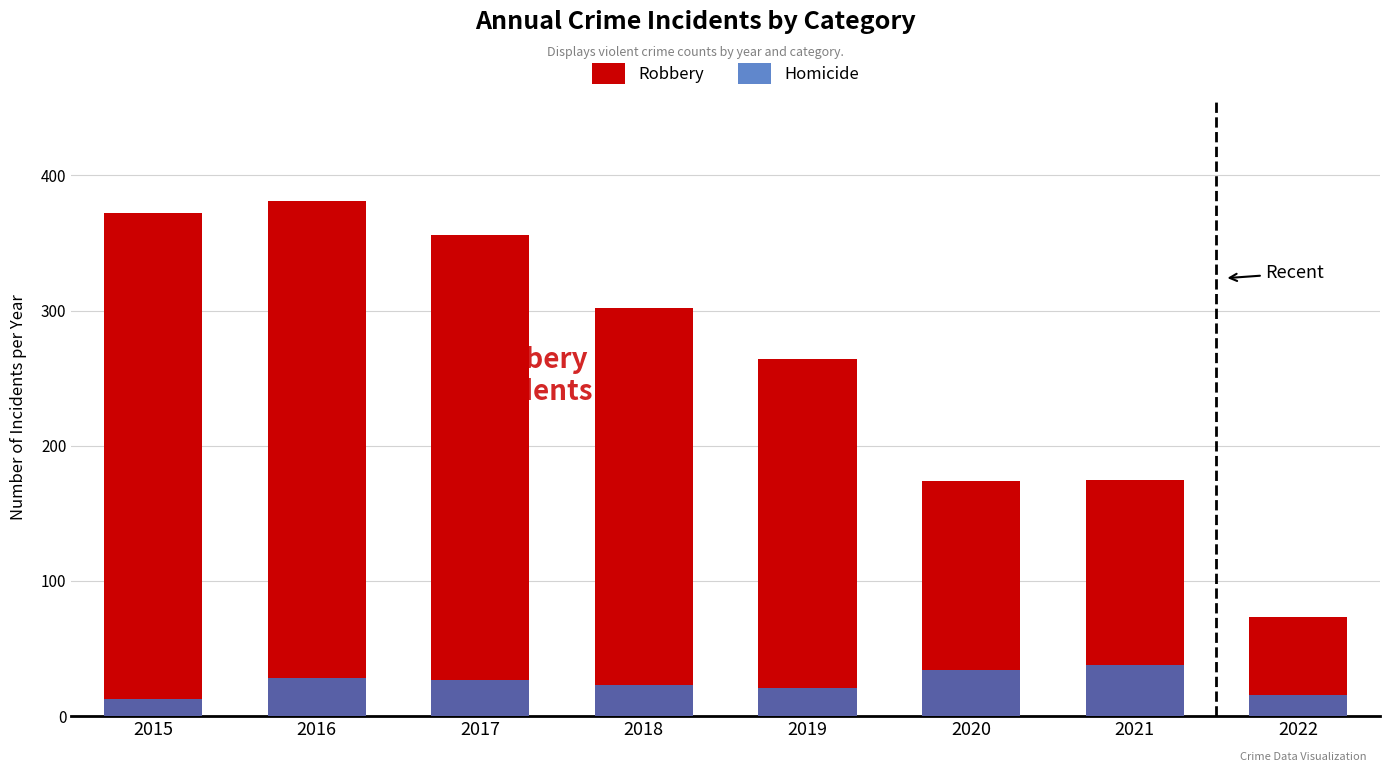

How many values in the Robbery series exceed 302?

3